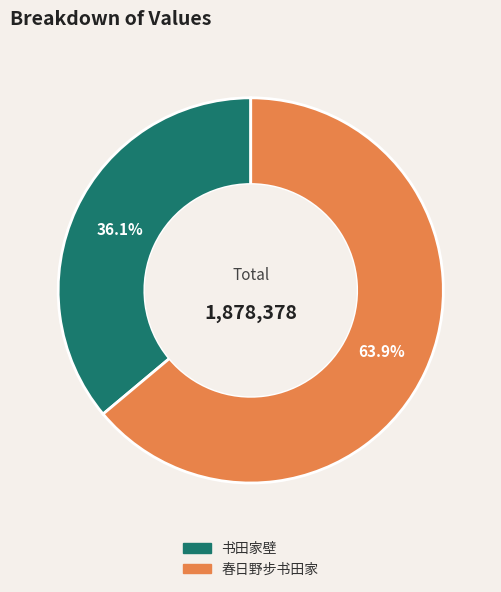

To the nearest percent, what portion does 书田家壁 represent?

36%